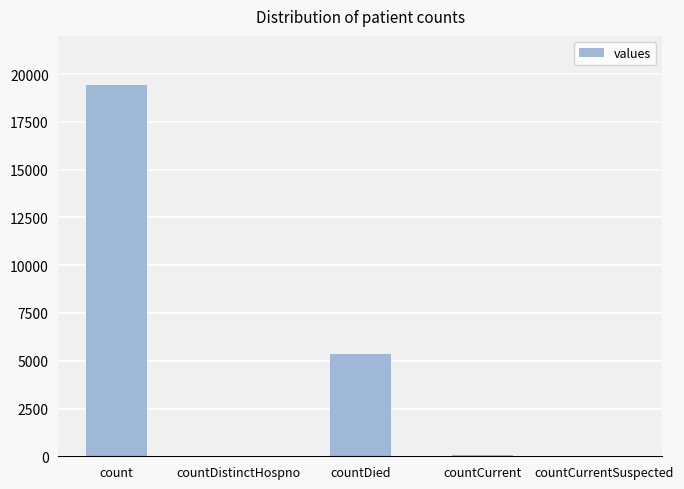

What is the difference between the values at countCurrent and countDistinctHospno?

22